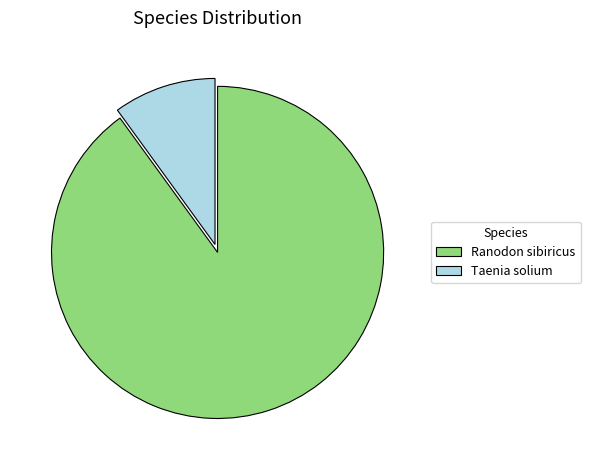

Is it true that Taenia solium is 10% of the pie?

True